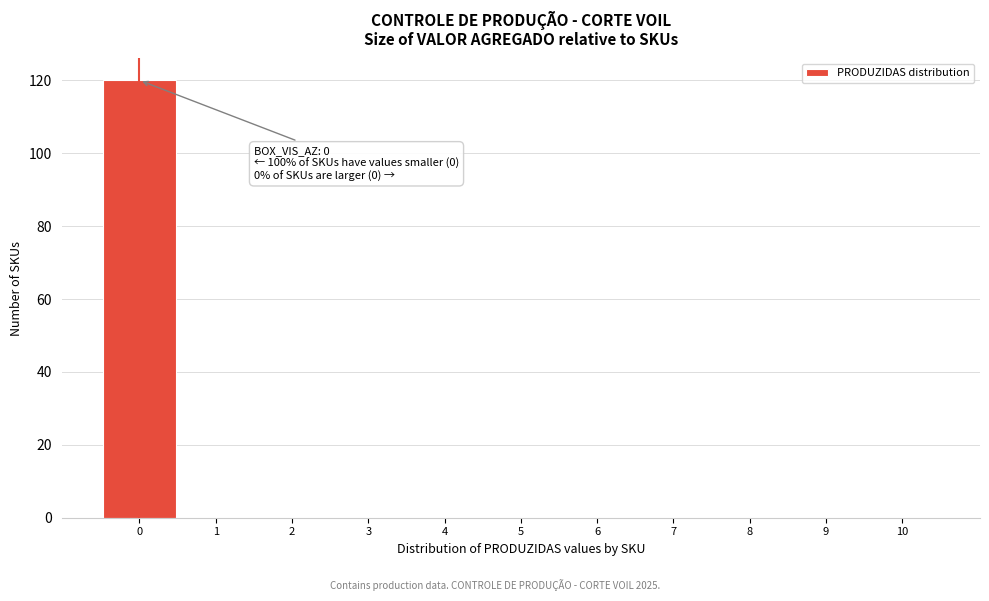

Over which range of the x-axis is the bar tallest?

-0.5 to 0.5